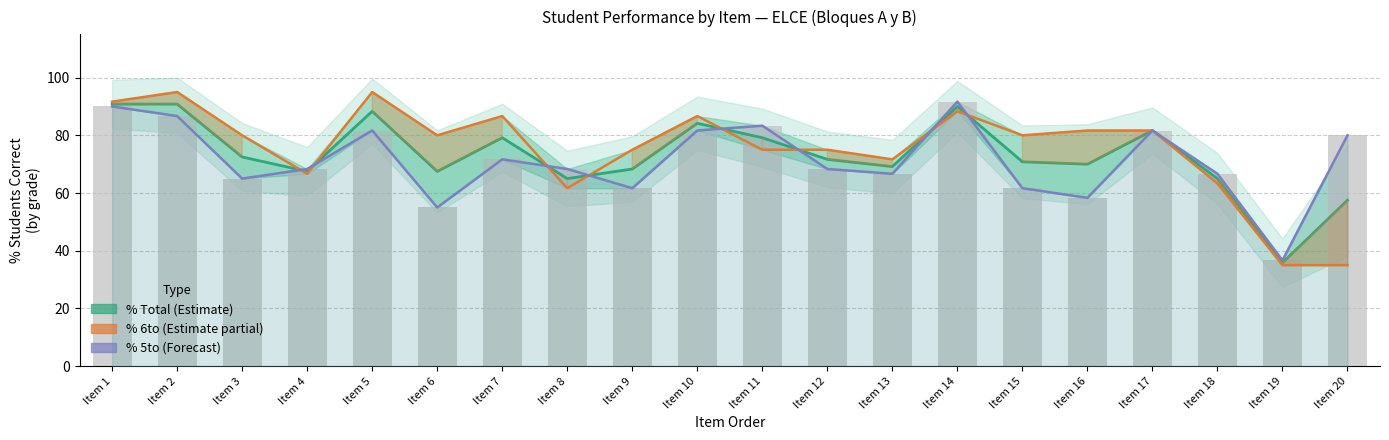

At which category is the sum across all series the highest?

Item 1